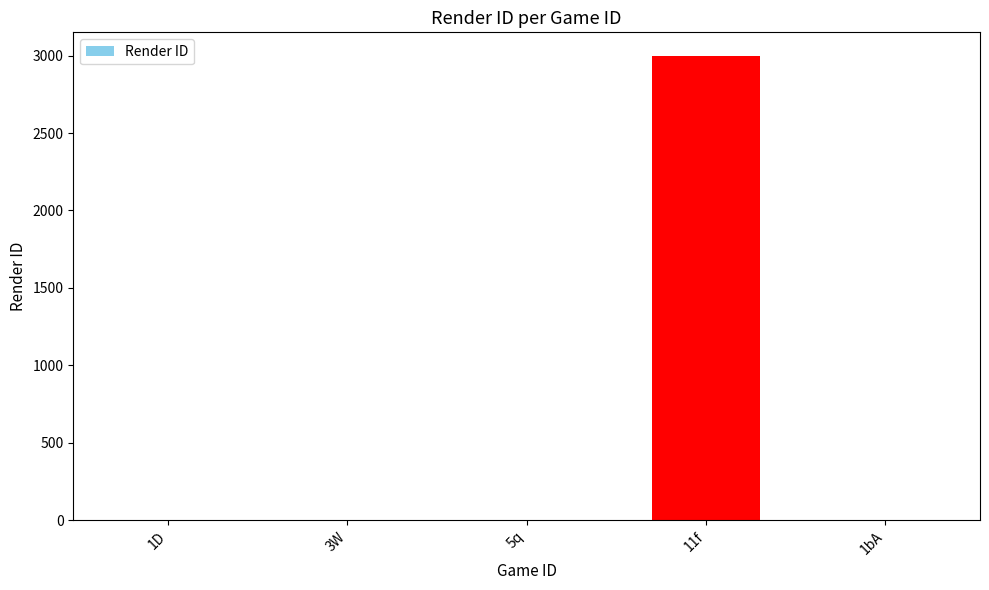

Reading left to right, what are all the values shown in this chart?

1D=0	3W=0	5q=0	11f=3000	1bA=0